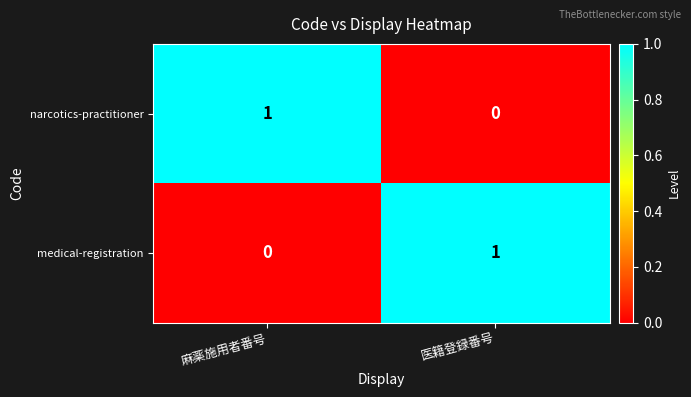

What is the difference between the highest and lowest values at 医籍登録番号?

1